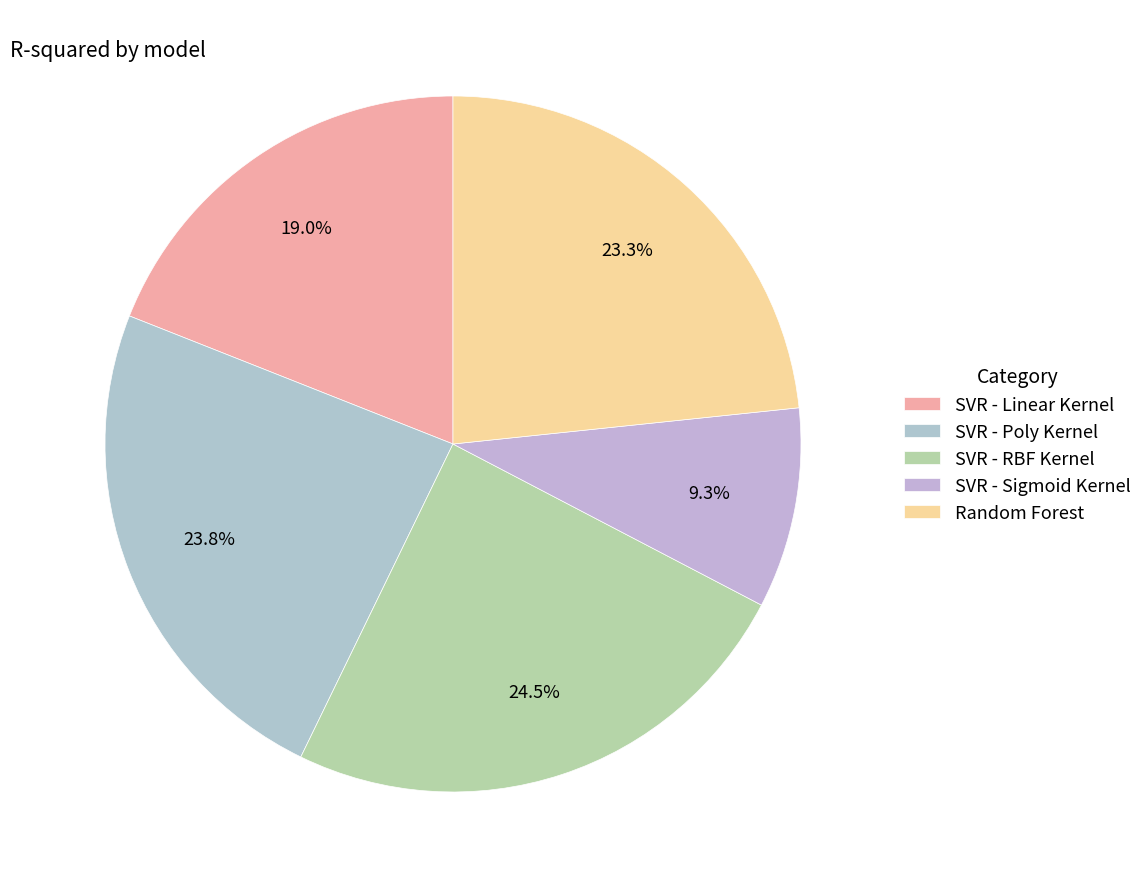

The Random Forest slice represents 29% of the pie. True or false?

False